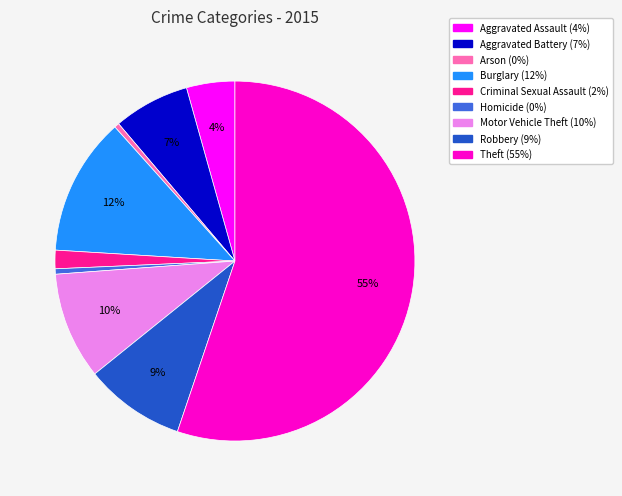

Is the sum of Aggravated Assault and Motor Vehicle Theft greater than half?

No